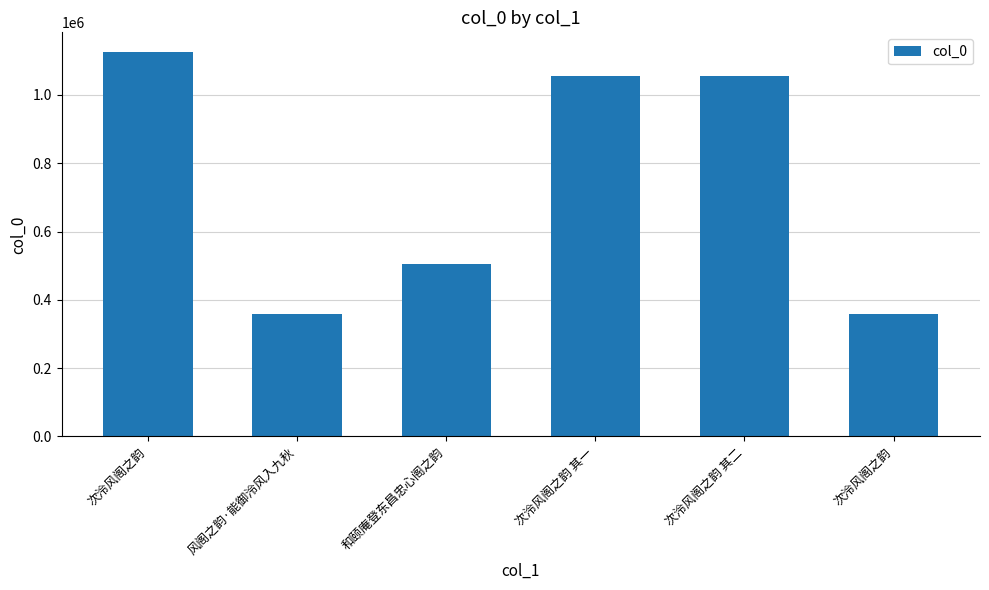

List the labels in order of value, smallest first.

次泠风阁之韵, 风阁之韵·能御泠风入九秋, 和颐庵登东昌忠心阁之韵, 次泠风阁之韵 其一, 次泠风阁之韵 其二, 次泠风阁之韵